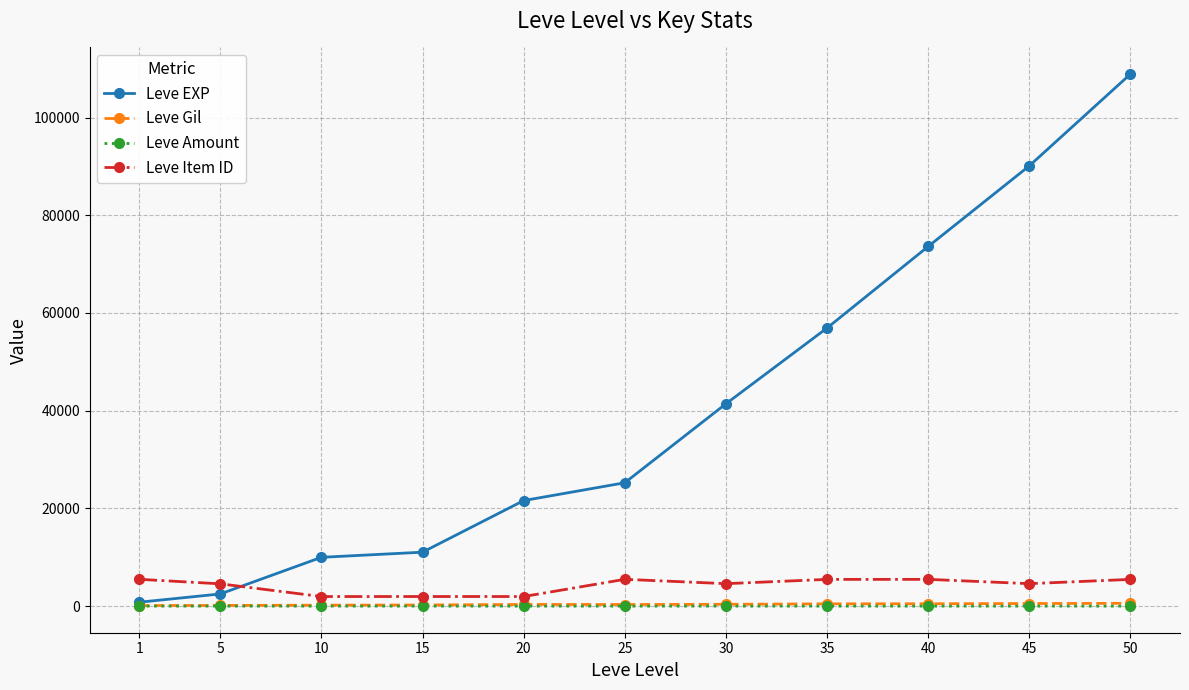

Which series has the widest spread of values?

Leve EXP